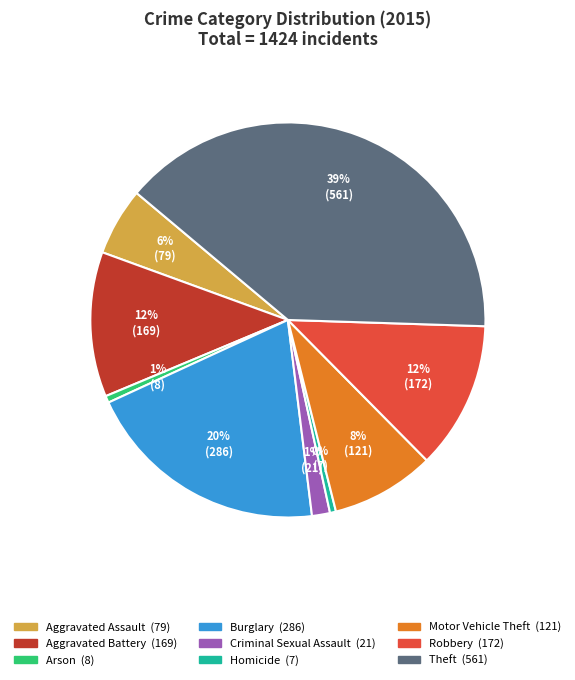

Count the number of slices in the pie.

9